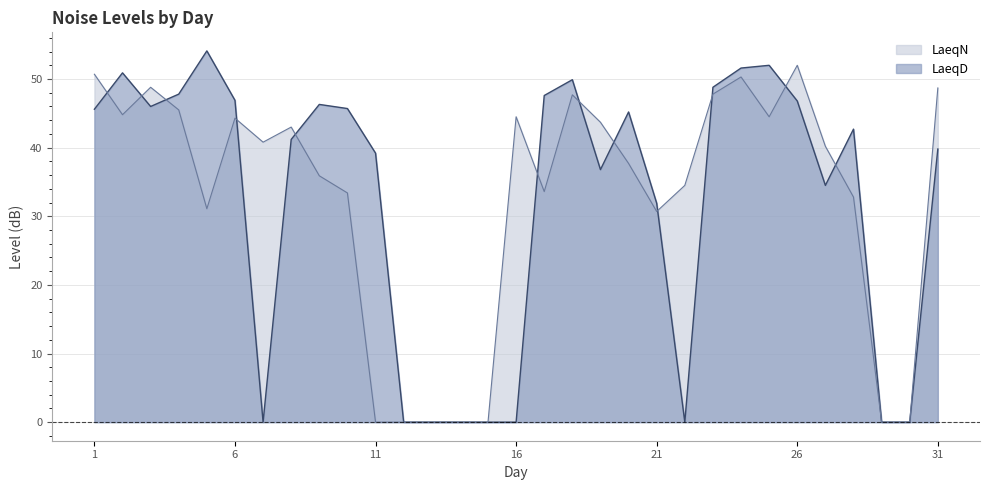

Between which two adjacent categories do LaeqD and LaeqN first intersect?

1 and 2